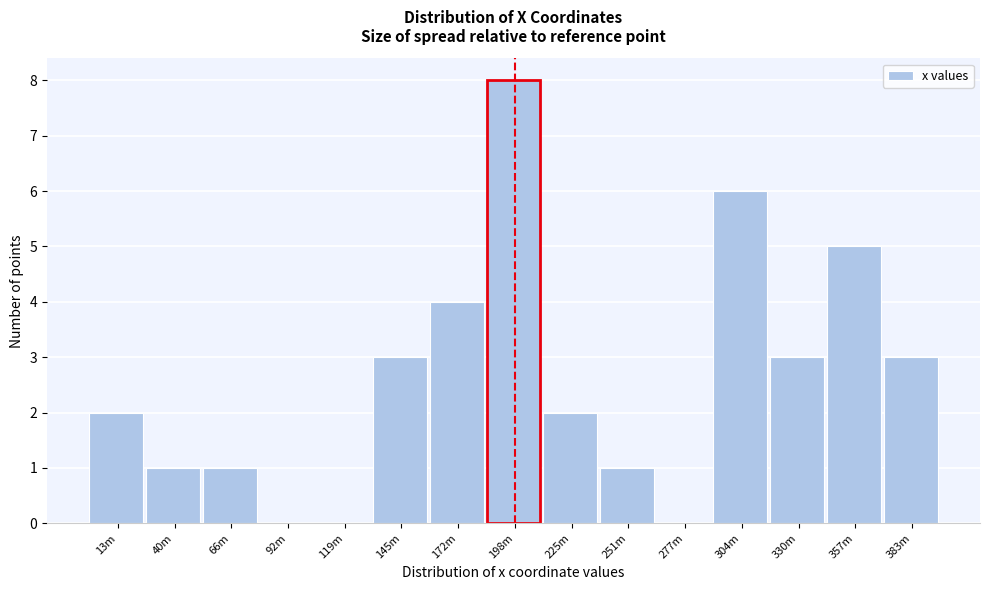

Reading left to right, transcribe all the data shown in this chart.

13m=2	40m=1	66m=1	92m=0	119m=0	145m=3	172m=4	198m=8	225m=2	251m=1	277m=0	304m=6	330m=3	357m=5	383m=3